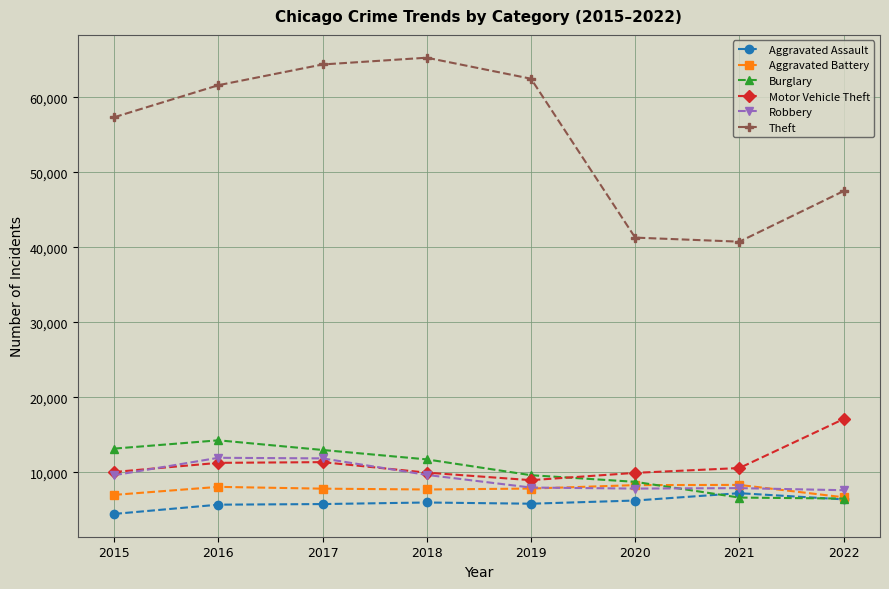

The Burglary series shows 21426 at 2015. True or false?

False